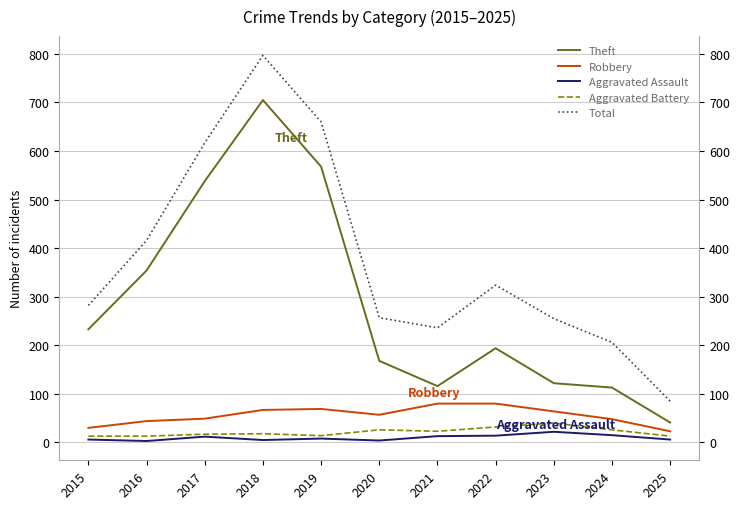

True or false: Total and Theft cross at least once.

False